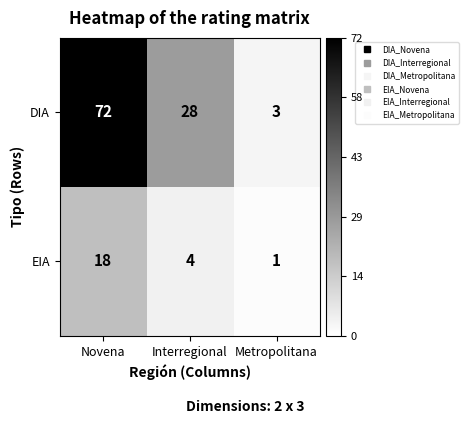

What is the maximum value shown in the chart?

72